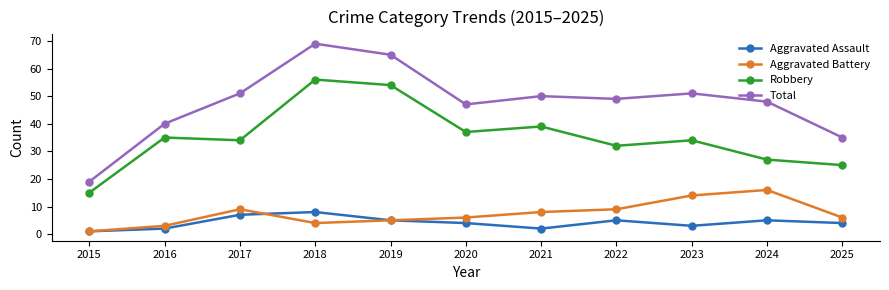

What is the greatest value displayed?

69